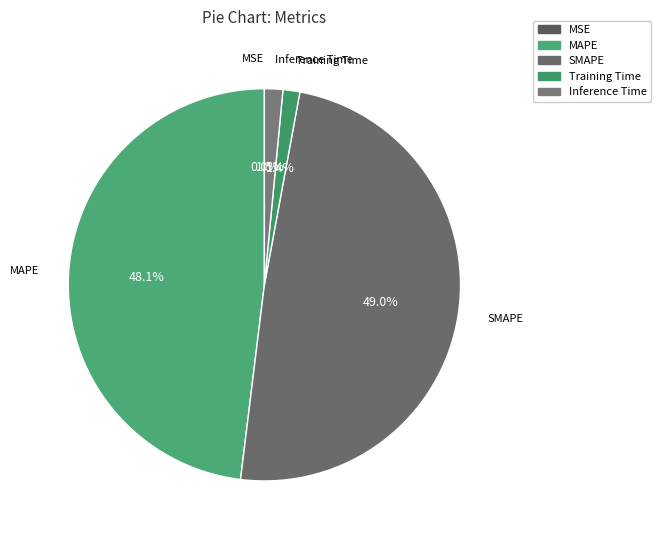

How much of the chart is everything except MAPE?

51.9%